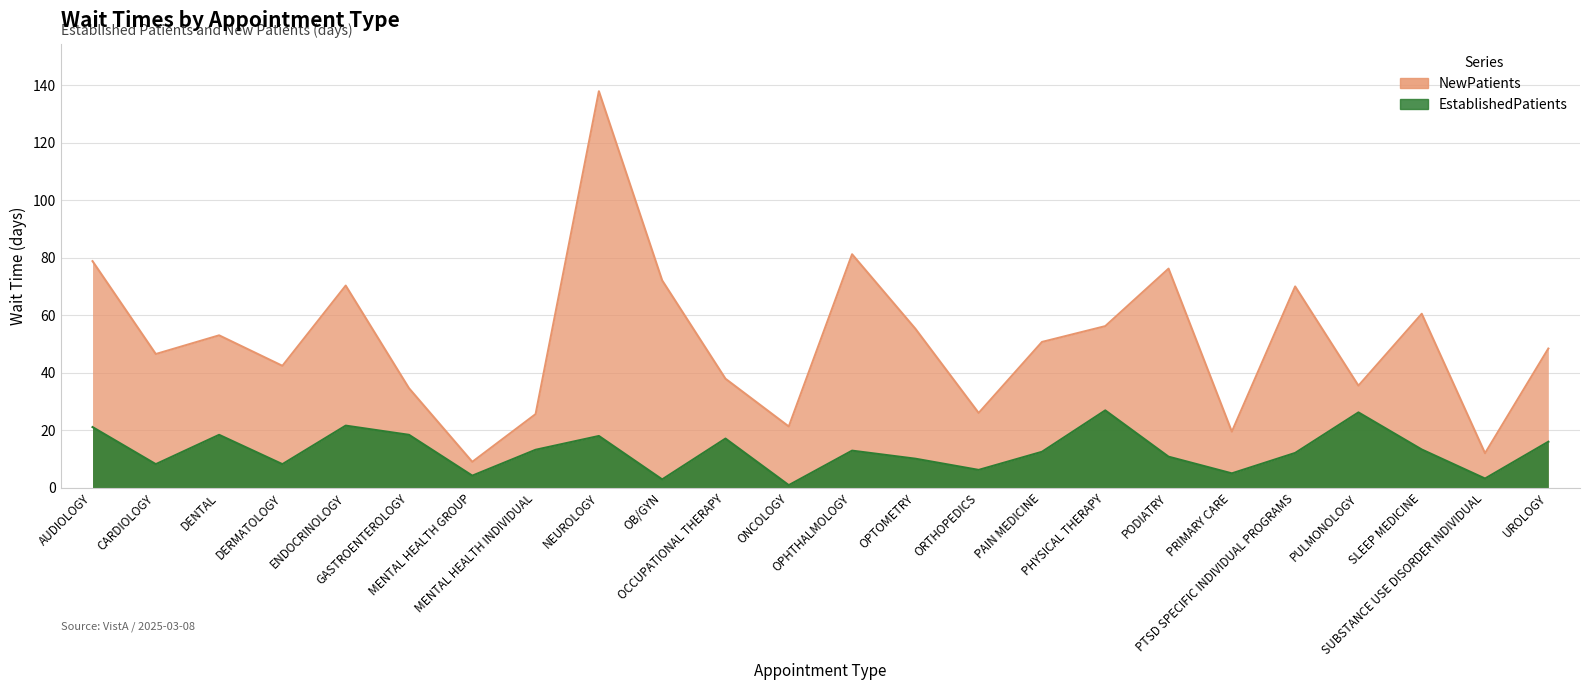

The value of EstablishedPatients at PODIATRY is 10.8. True or false?

True